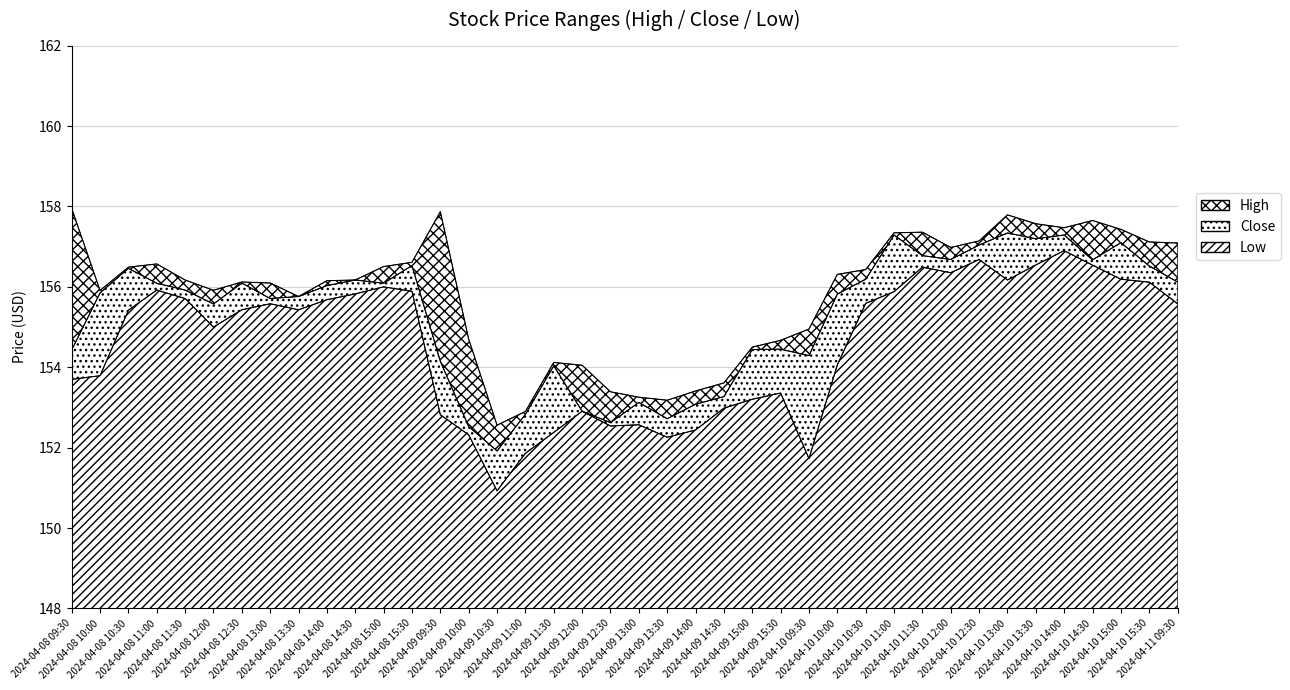

Which label corresponds to the smallest value in the chart?

2024-04-09 10:30